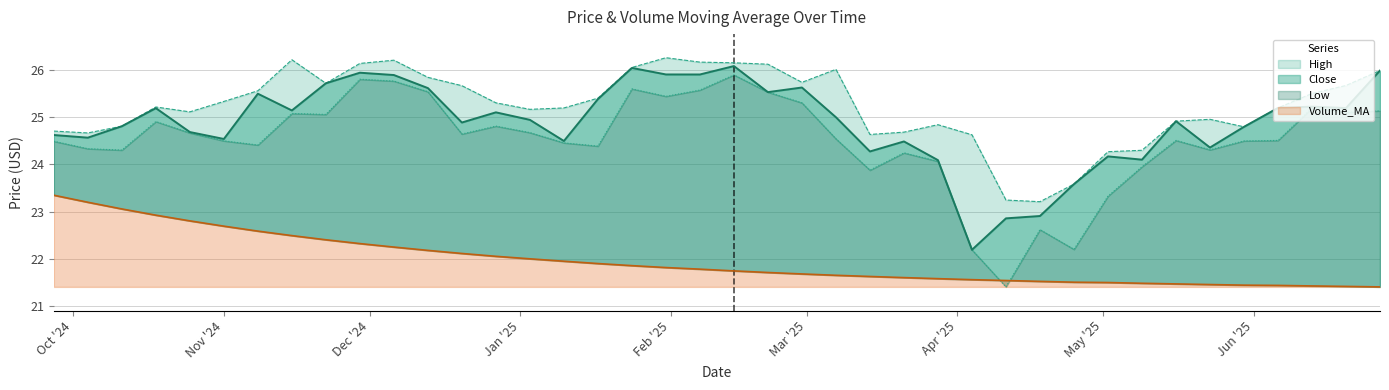

Which series has the widest spread of values?

Low